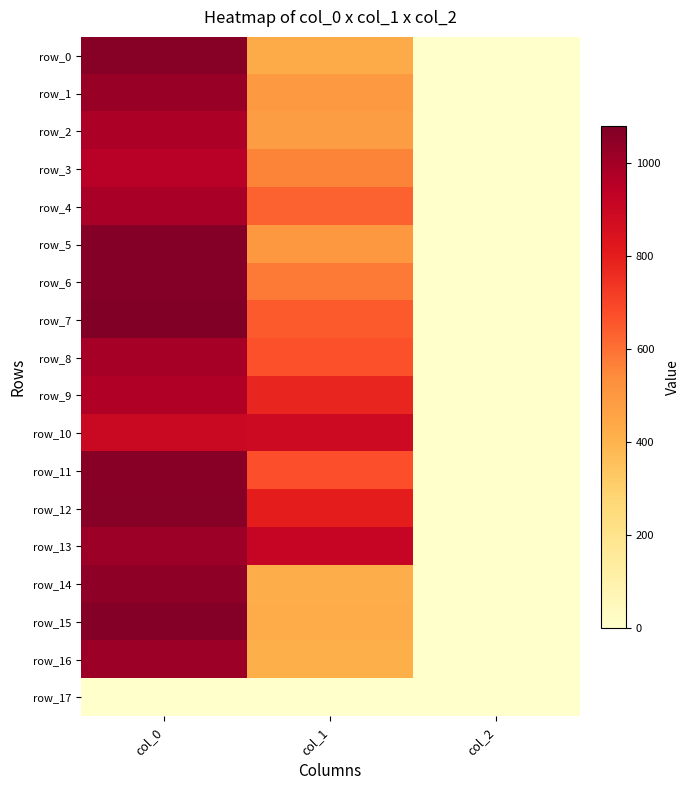

At which label does row_15 reach its minimum?

col_2